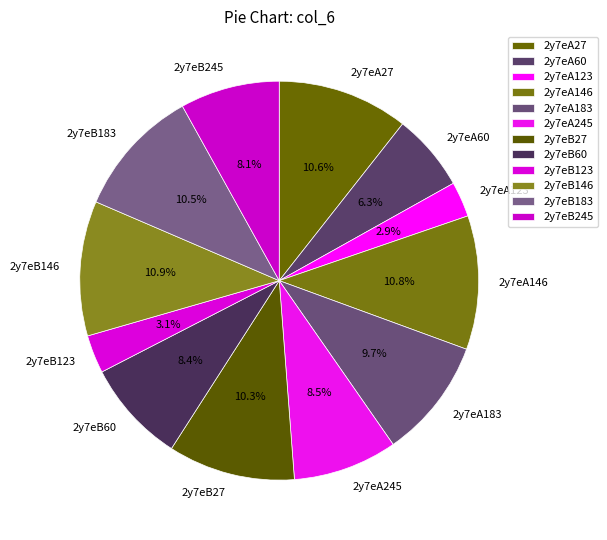

Count the number of slices in the pie.

12